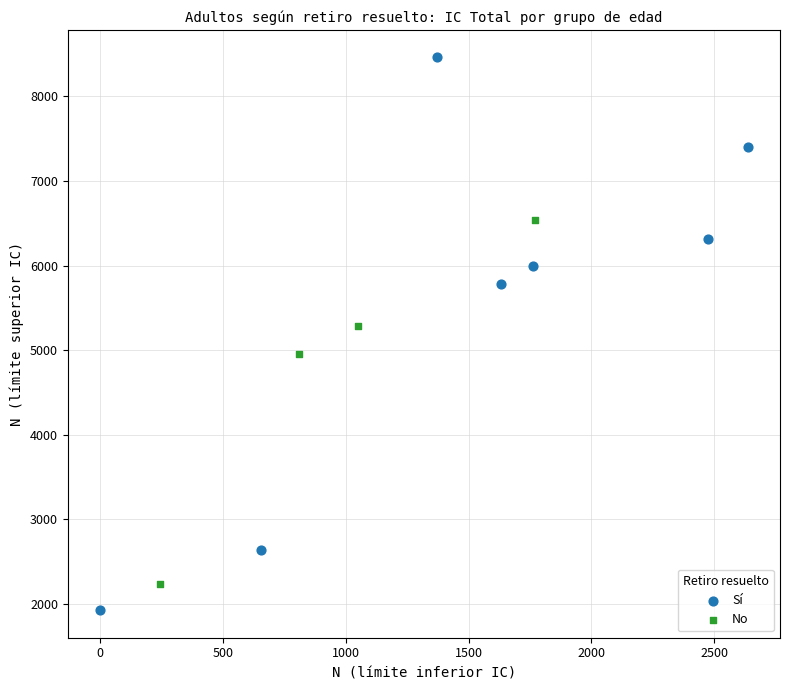

Which series reaches the maximum Y coordinate?

Sí